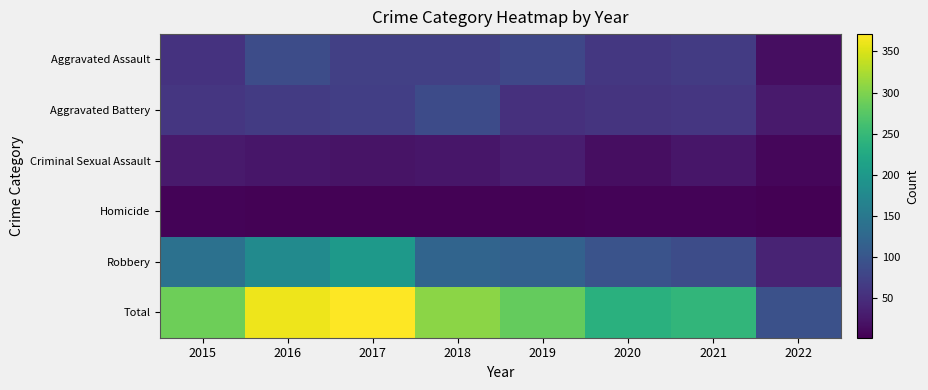

How many data points does each series have?

8